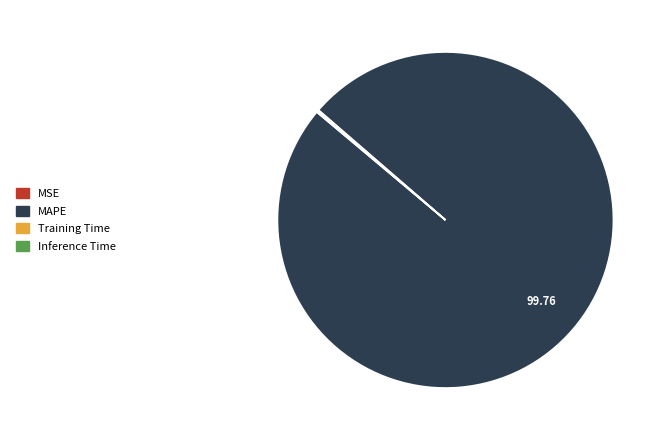

Is there a majority slice in this chart?

Yes